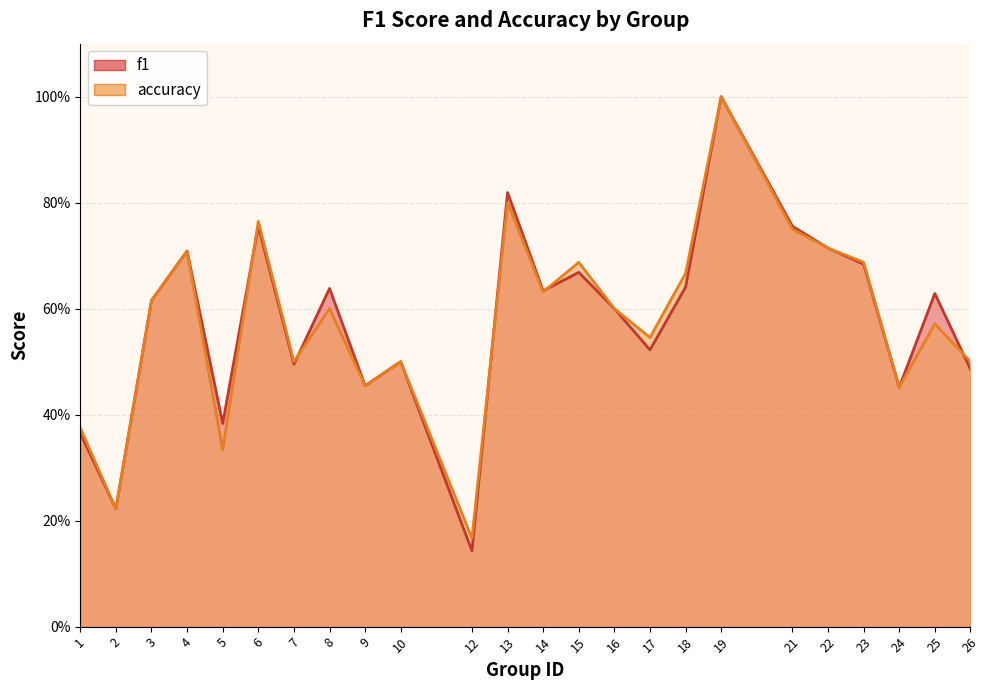

Is it true that accuracy equals 0.2 at 12?

True